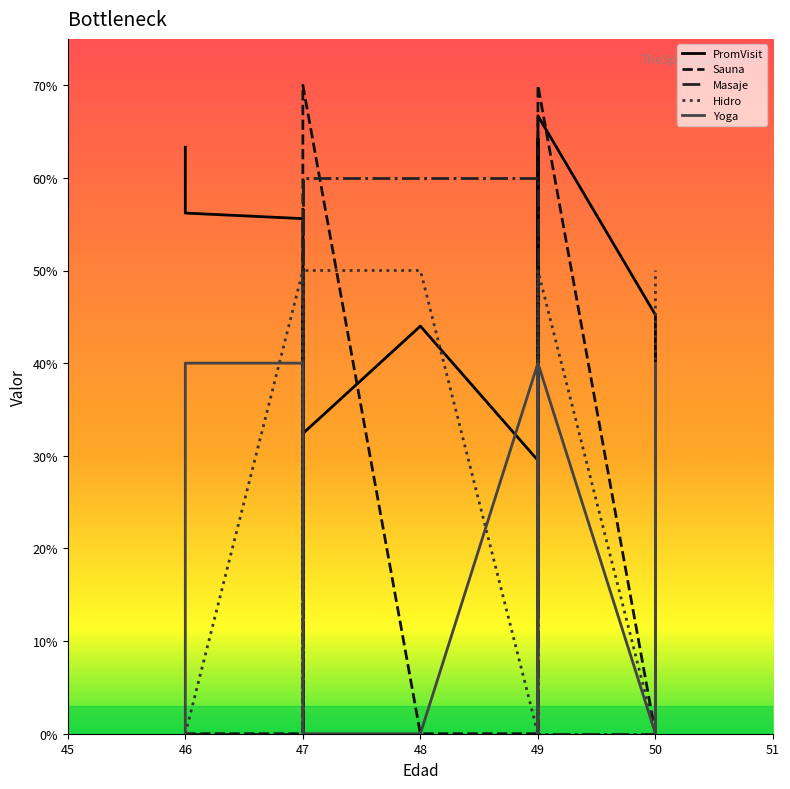

After their last crossing, which series has the higher values: Masaje or Yoga?

Masaje